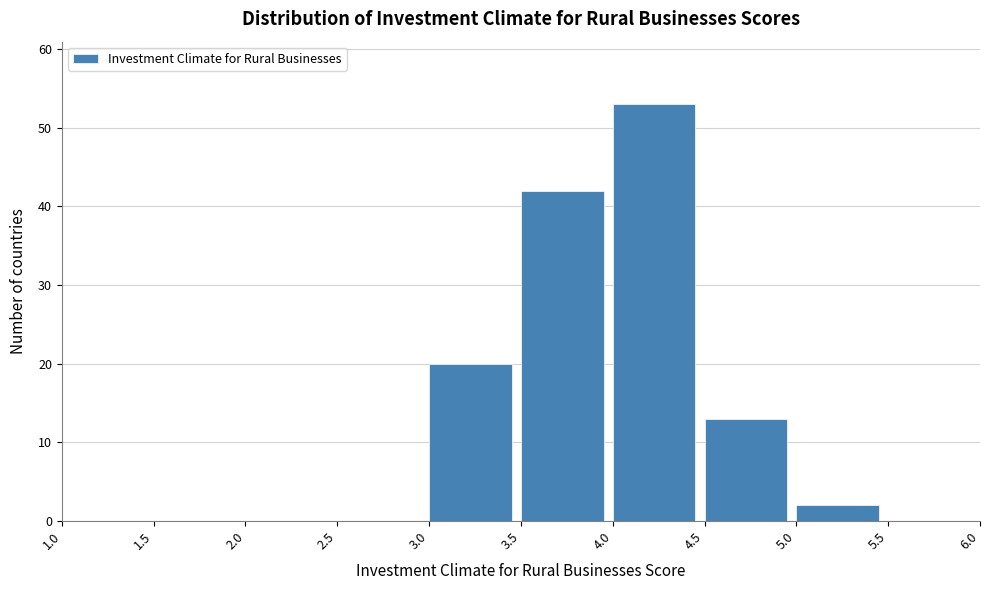

What is the height of the bar covering 5.0 to 5.5 on the x-axis? The values are not printed on the chart, so give them approximately, as read against the axis.

2